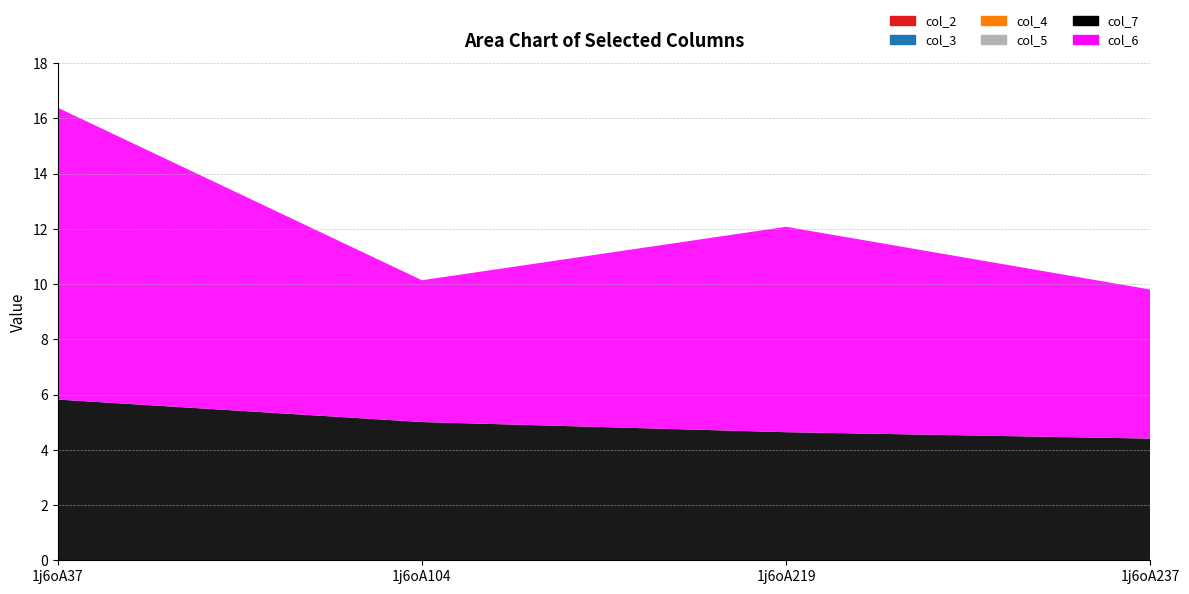

Rank the series by their maximum value, from lowest to highest.

col_2, col_3, col_4, col_5, col_7, col_6